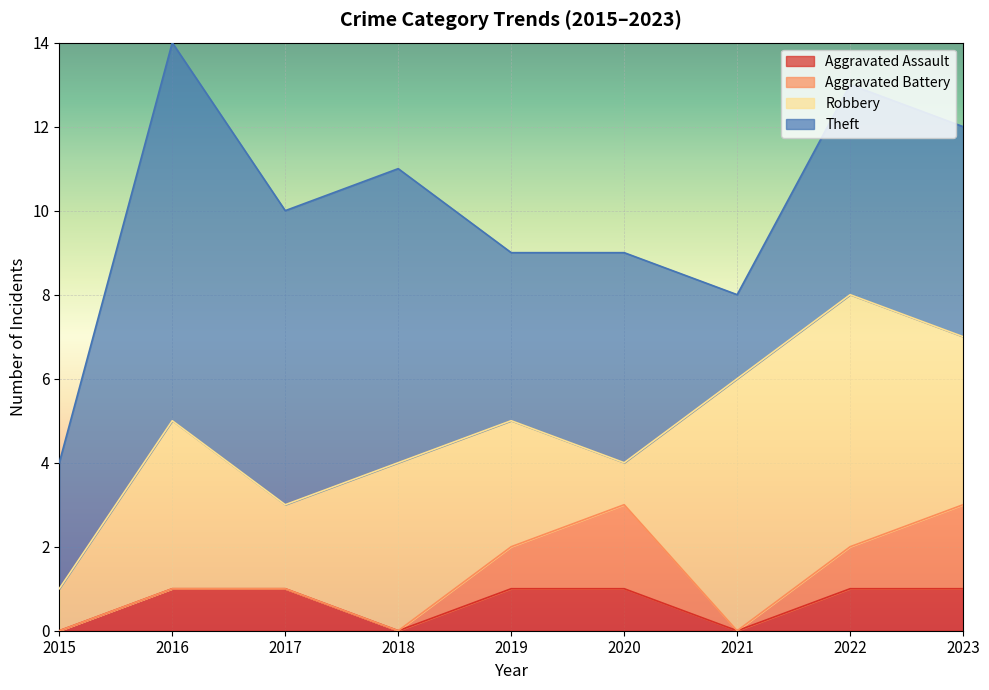

Which series changed the most between 2021 and 2023?

Theft